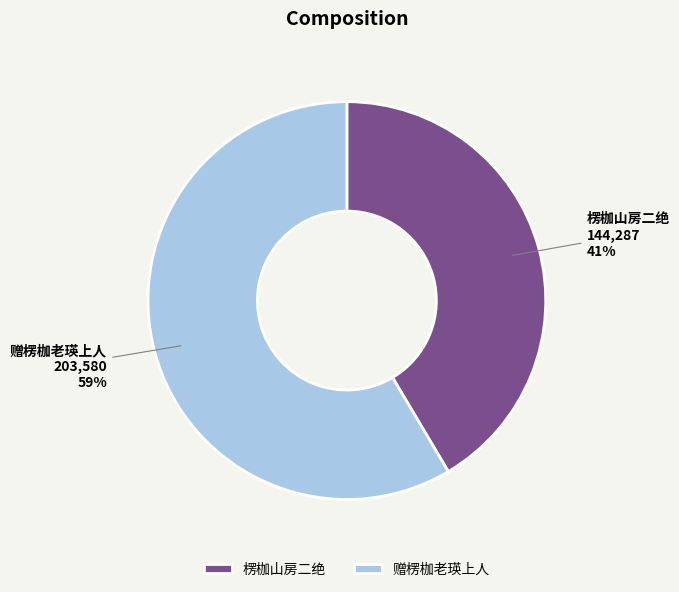

Is the sum of 赠楞枷老瑛上人 and 楞枷山房二绝 greater than half?

Yes